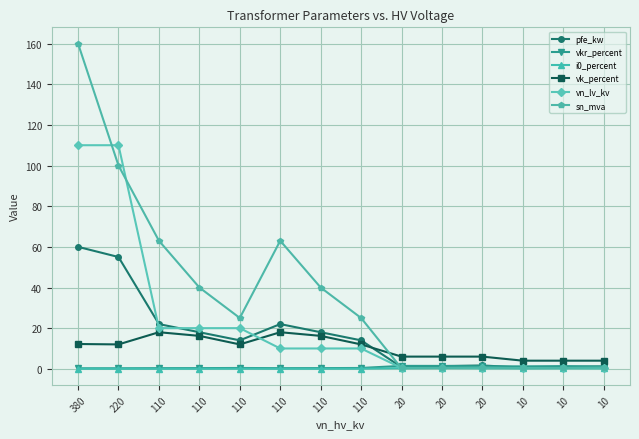

How many lines are shown in the chart?

6